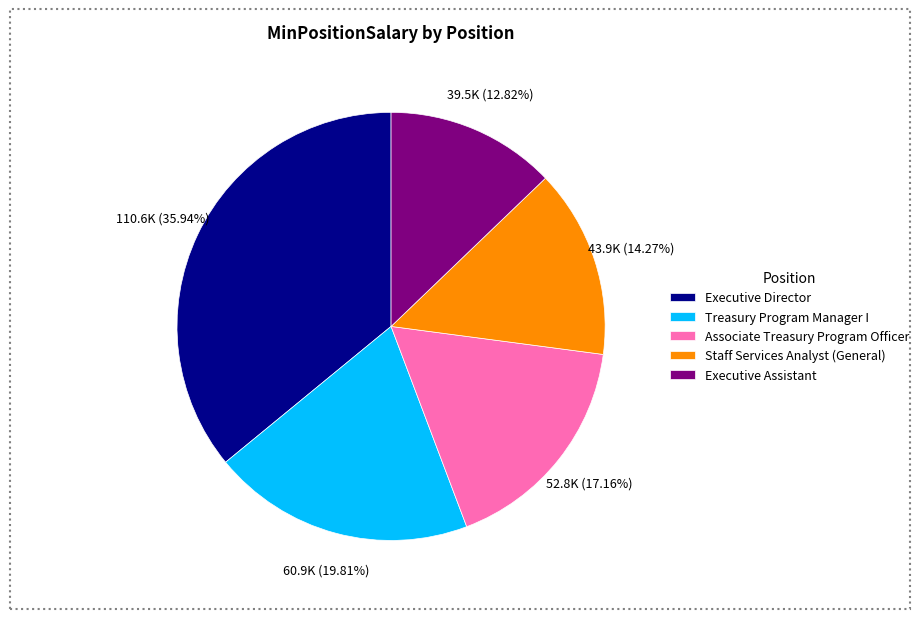

To the nearest percent, what is the difference between the Executive Director and Staff Services Analyst (General) slice percentages?

22%